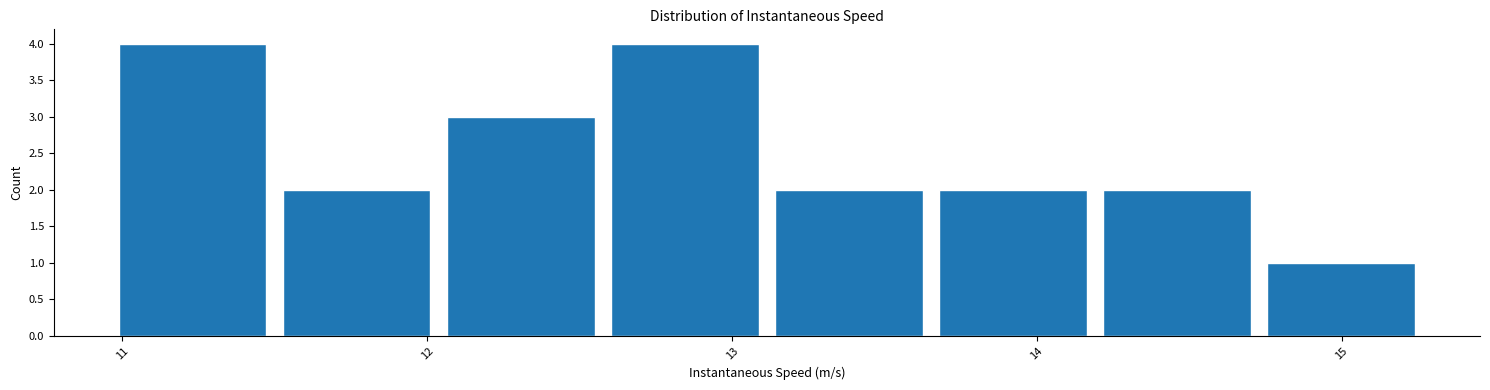

Reading left to right, transcribe this chart: for each bar, give the range it covers on the x-axis and its height. Neither the bar edges nor the heights are printed on the chart, so give them approximately, as read against the axes.

11.0 to 11.5: 4
11.5 to 12.0: 2
12.0 to 12.6: 3
12.6 to 13.1: 4
13.1 to 13.7: 2
13.7 to 14.2: 2
14.2 to 14.7: 2
14.7 to 15.3: 1